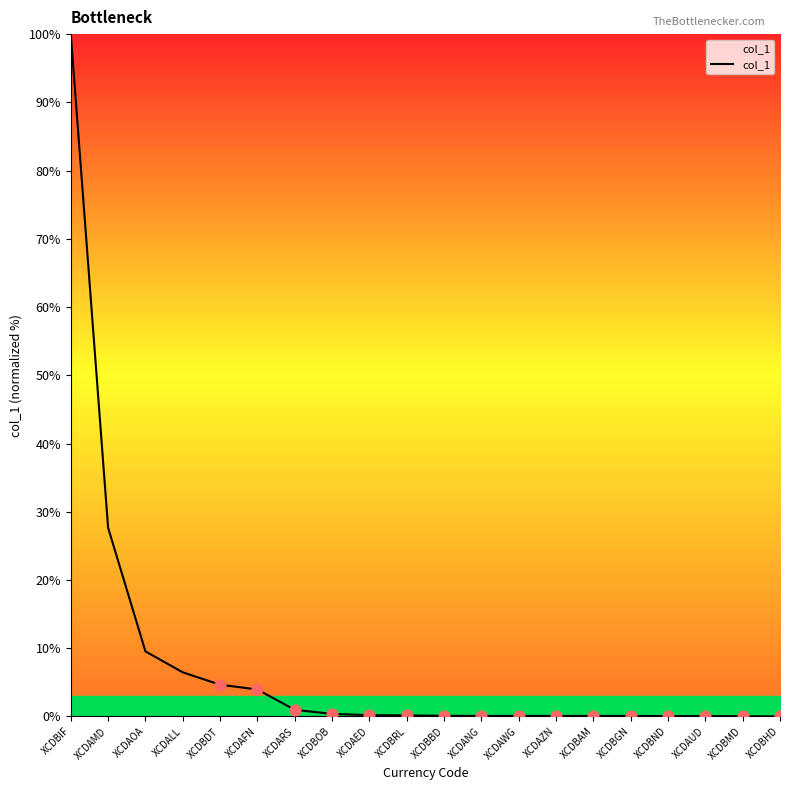

What is the change in value from XCDBAM to XCDBHD?

-0.1